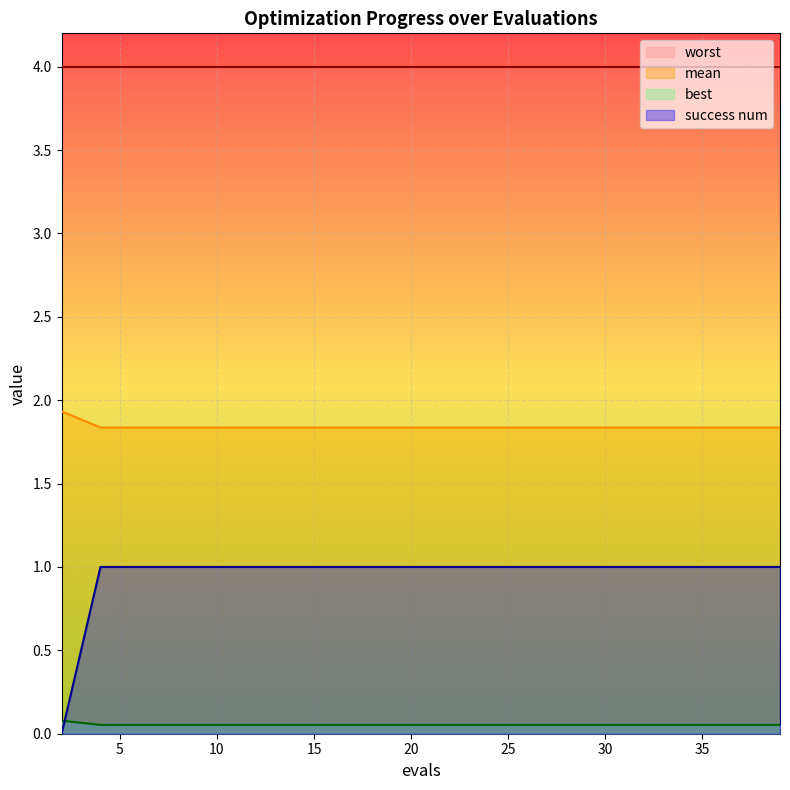

Which category has the highest value across all series?

2